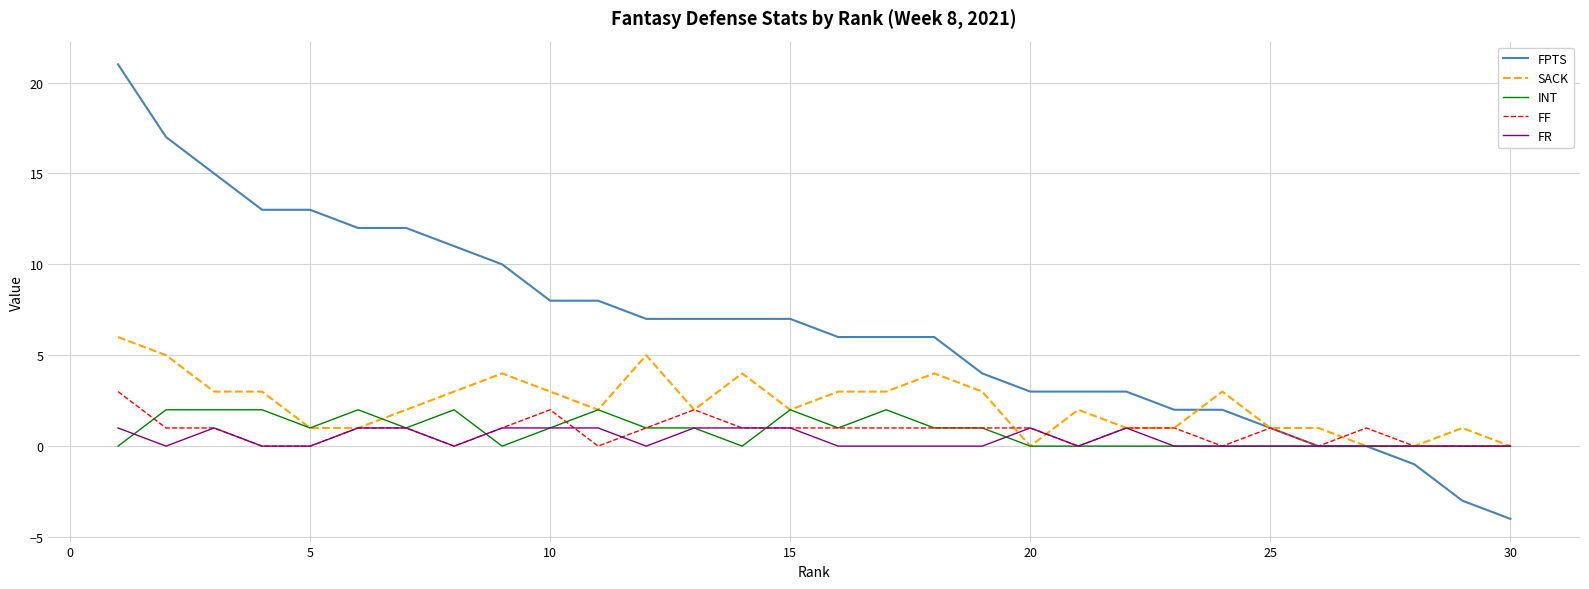

How many INT values are between 0 and 2?

30